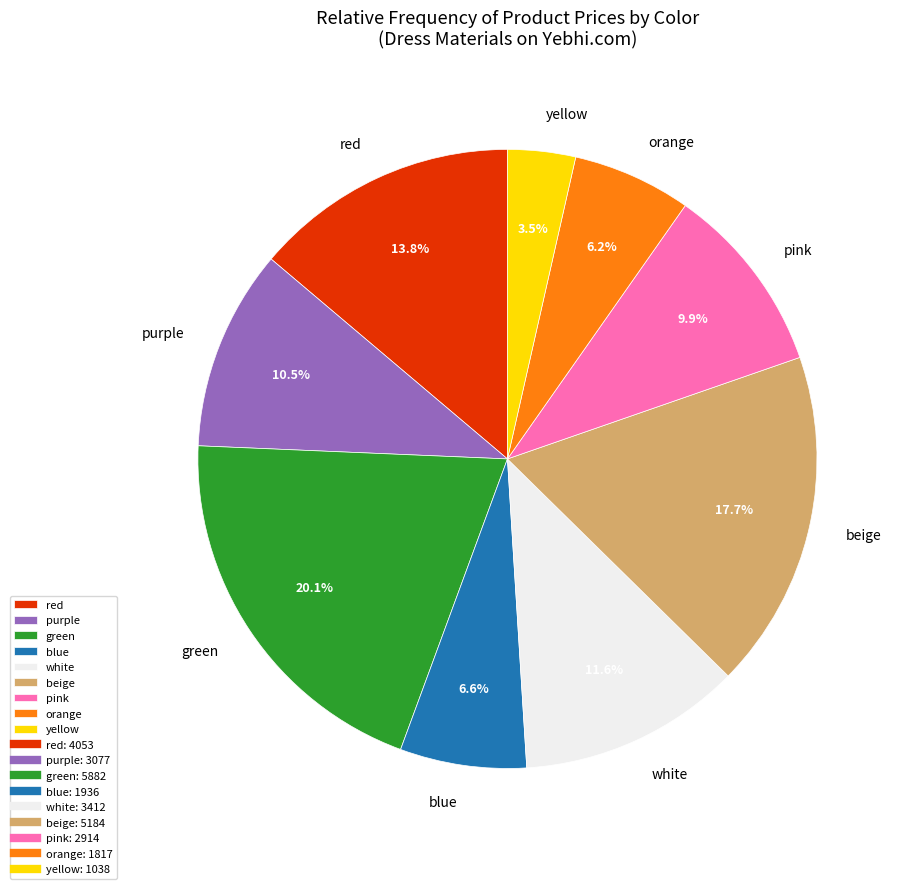

Is there any slice that represents more than half of the pie?

No